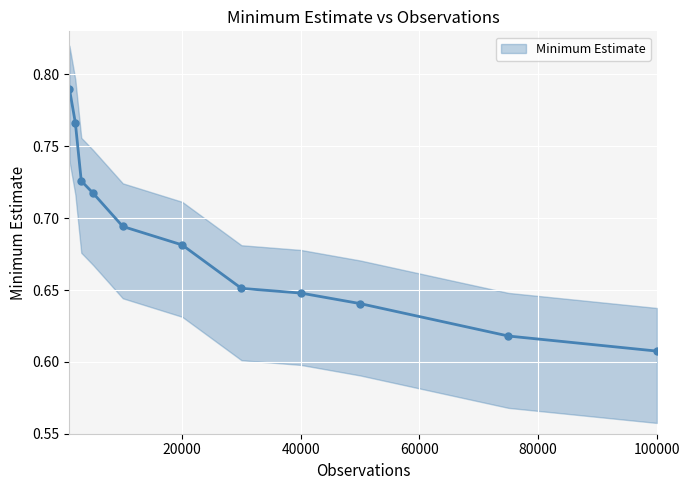

What is the smallest value displayed?

0.6